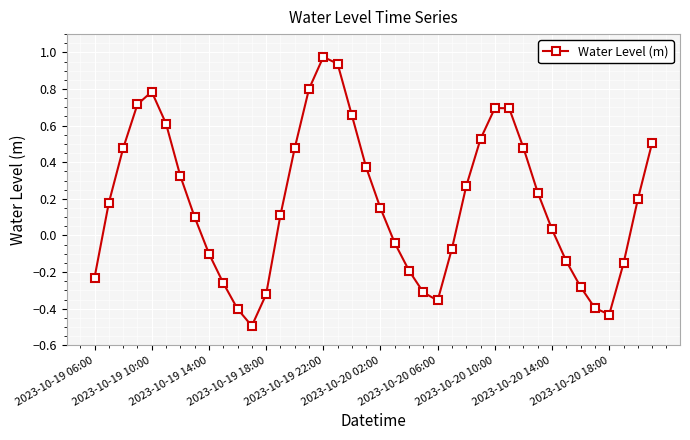

How many interior local valleys (lower than both neighbors) does the data have?

3